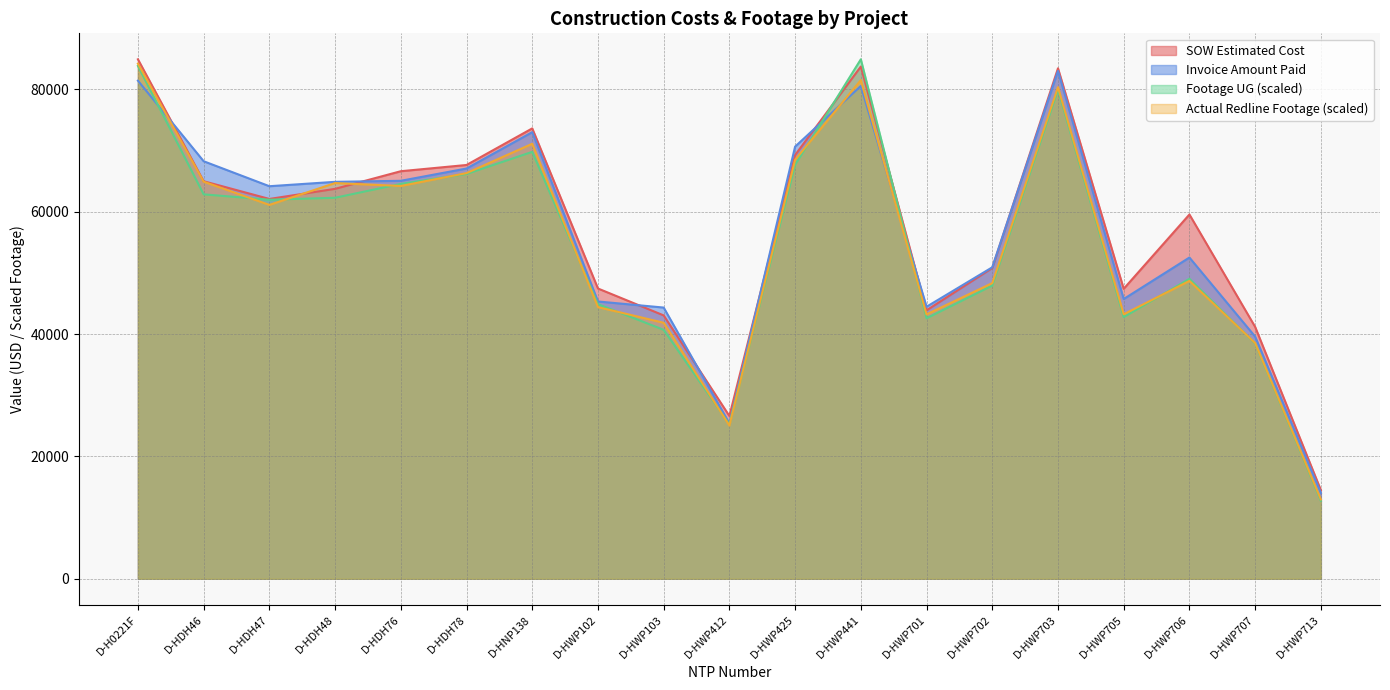

The Invoice Amount Paid series shows 73297.5 at D-HWP701. True or false?

False